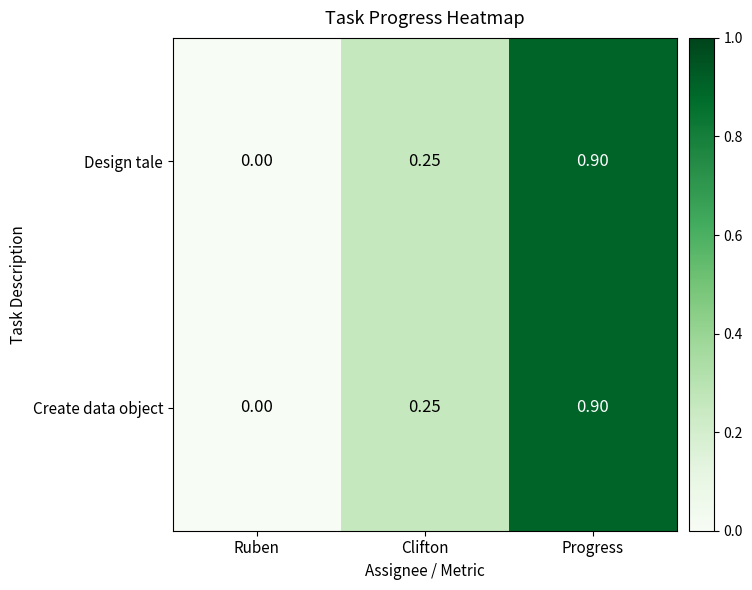

Where is Design tale nearest to the value 0?

Ruben